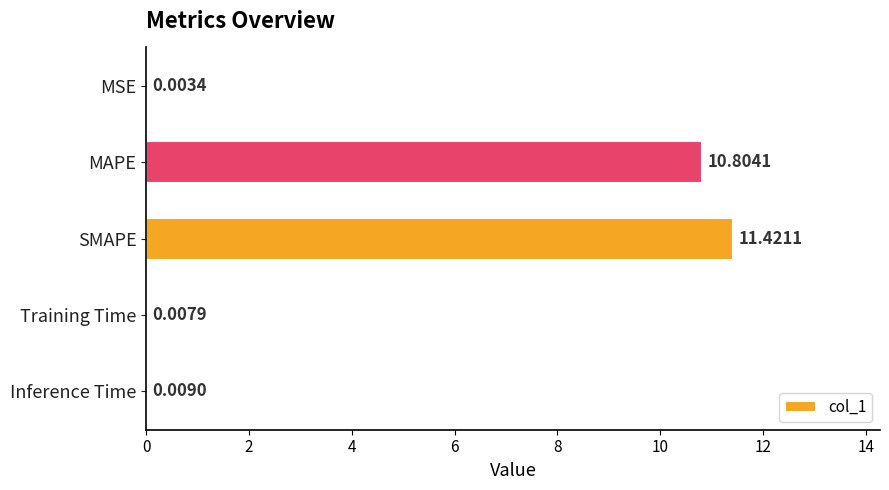

What is the sum of the values at SMAPE and MAPE?

22.2